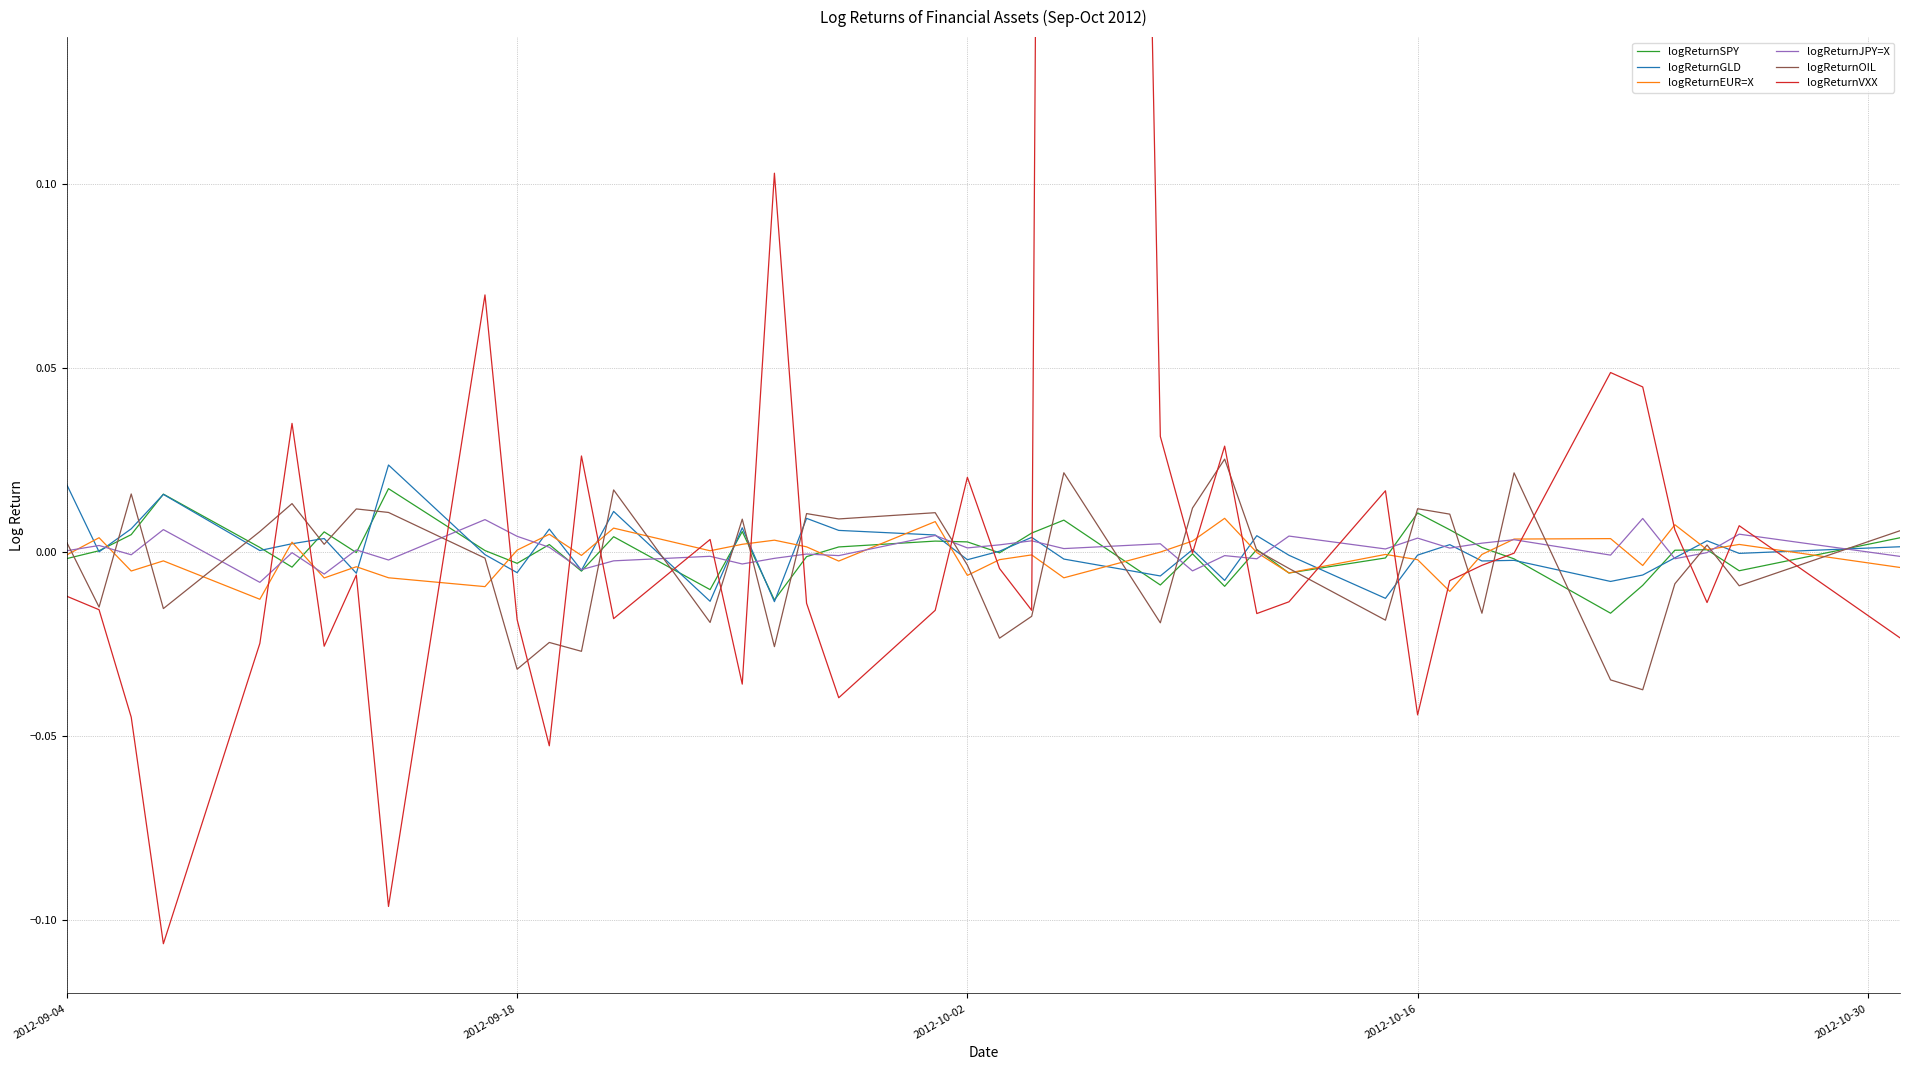

What is the greatest value displayed?

1.3